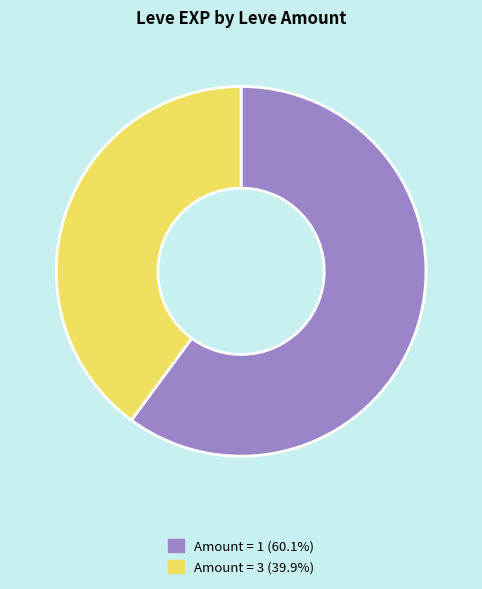

Do Amount = 1 (60.1%) and Amount = 3 (39.9%) together represent more than half of the pie?

Yes